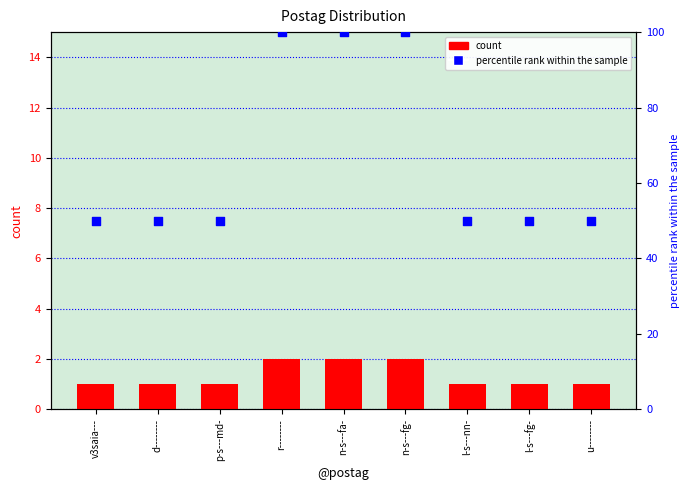

Is the value of percentile rank within the sample at d-------- greater than the value of count at l-s---nn-?

Yes